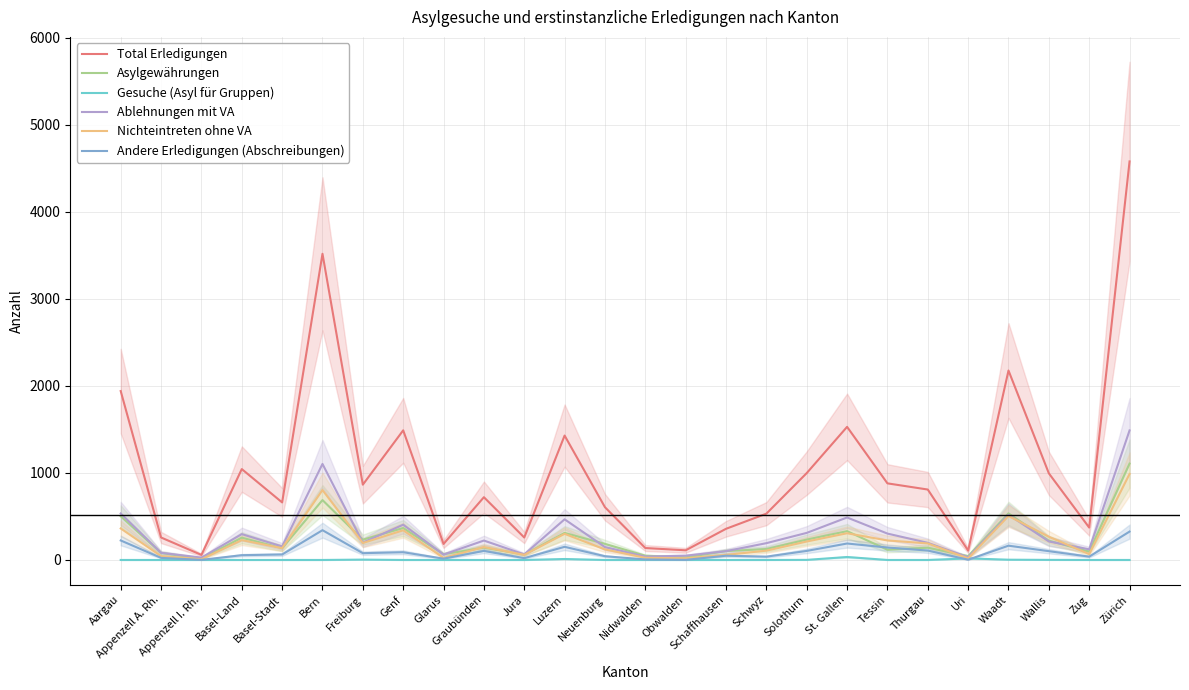

Does the chart have visible grid lines?

Yes